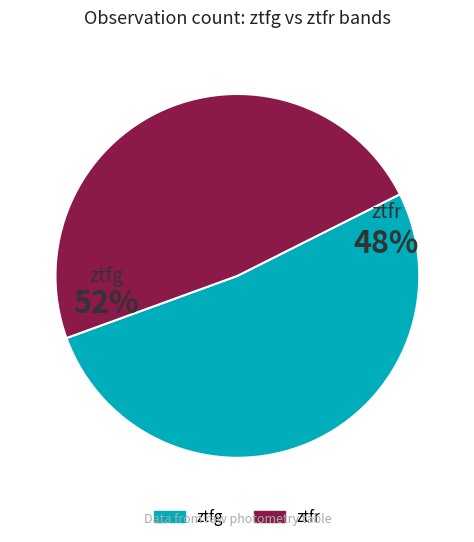

Which category accounts for the majority?

ztfg